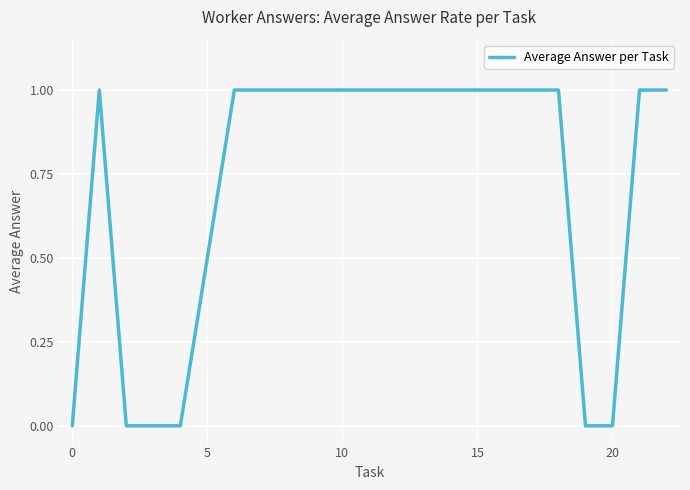

How many values are below 1?

7